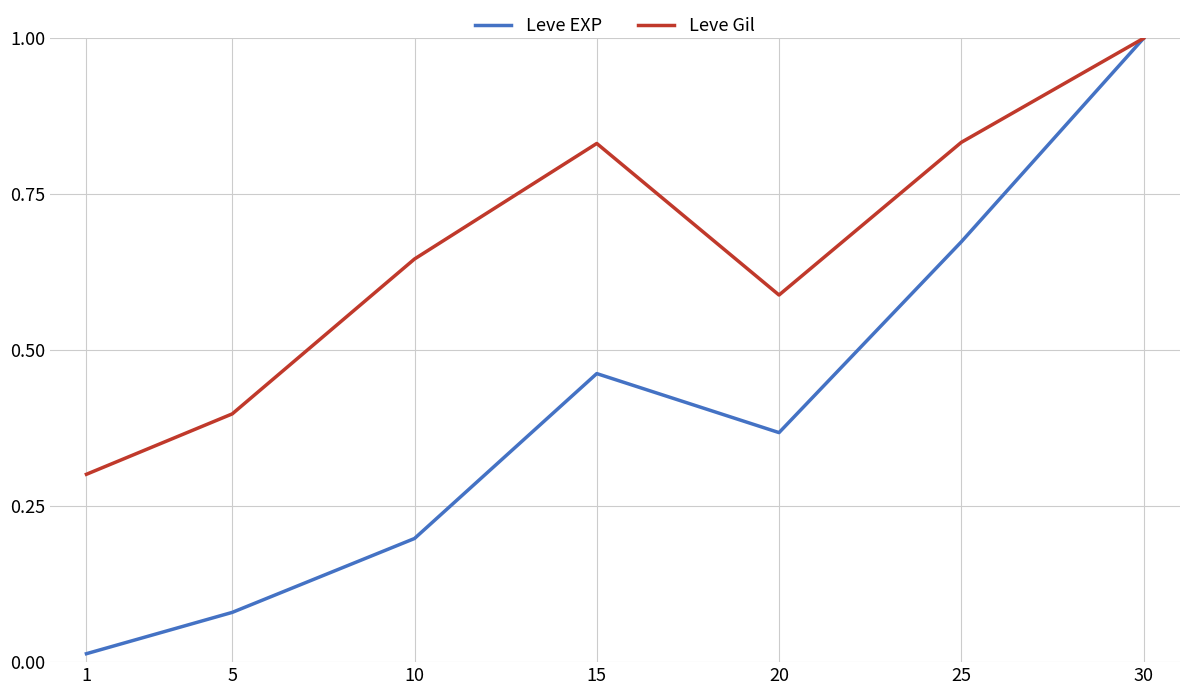

At which category does Leve Gil reach its first local peak?

15